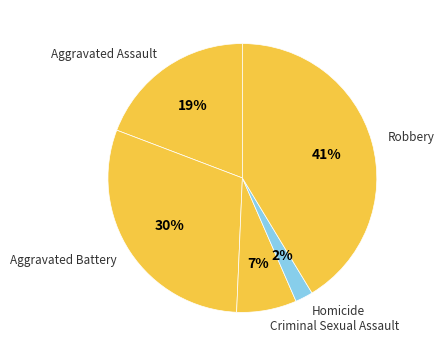

Combined, do Aggravated Battery and Aggravated Assault account for over 50%?

No